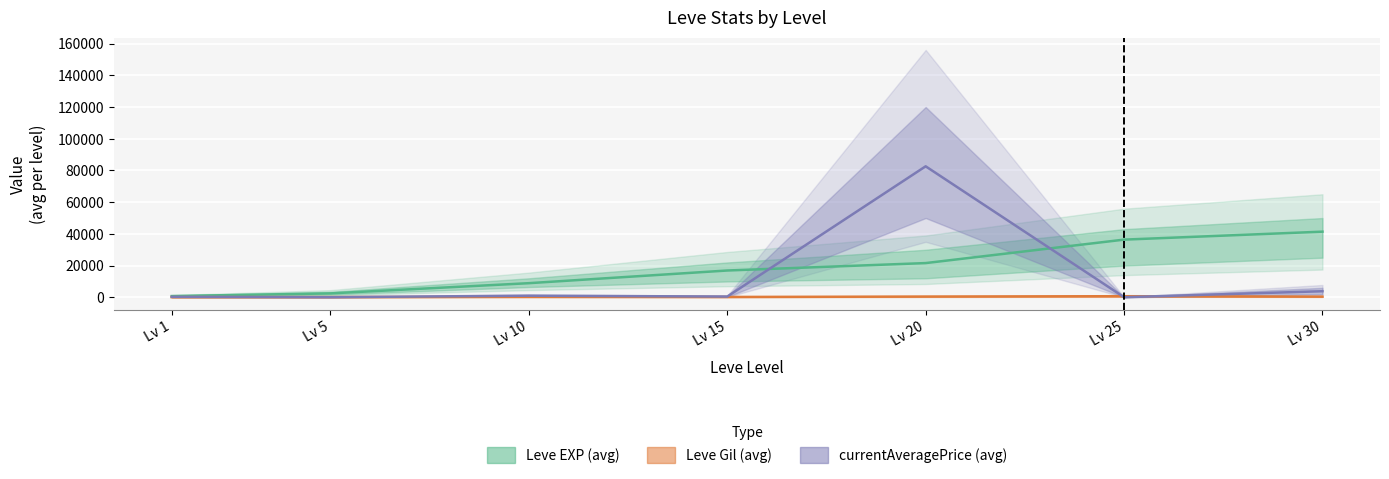

Where is Avg currentAveragePrice nearest to the value 41348?

Lv 30